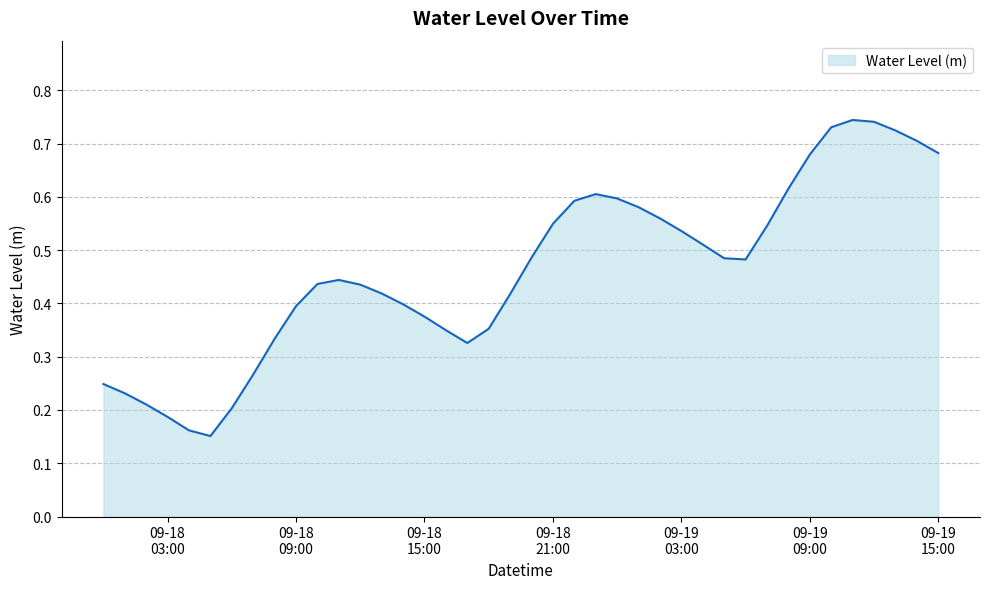

How many lines are shown in the chart?

1